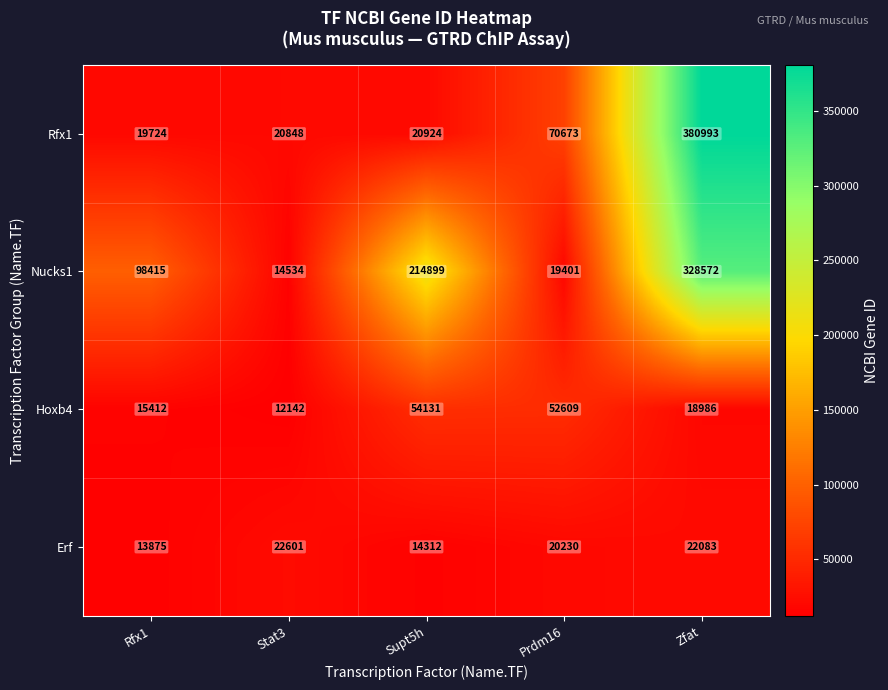

What is the minimum value shown in the chart?

12142